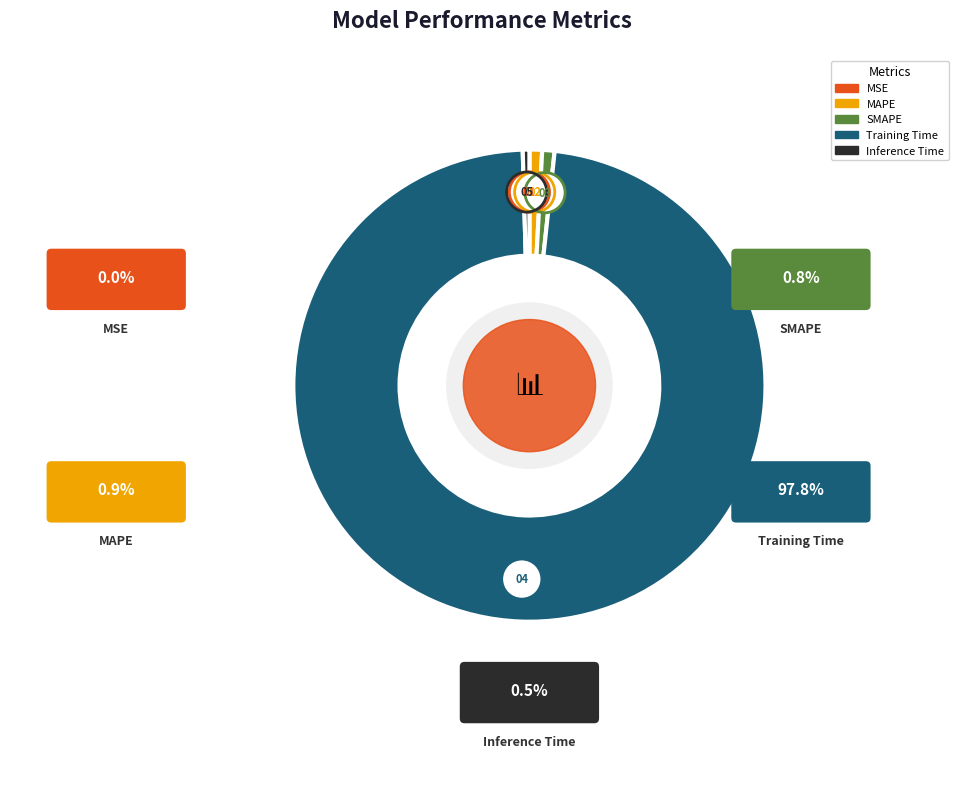

The SMAPE slice represents 11% of the pie. True or false?

False